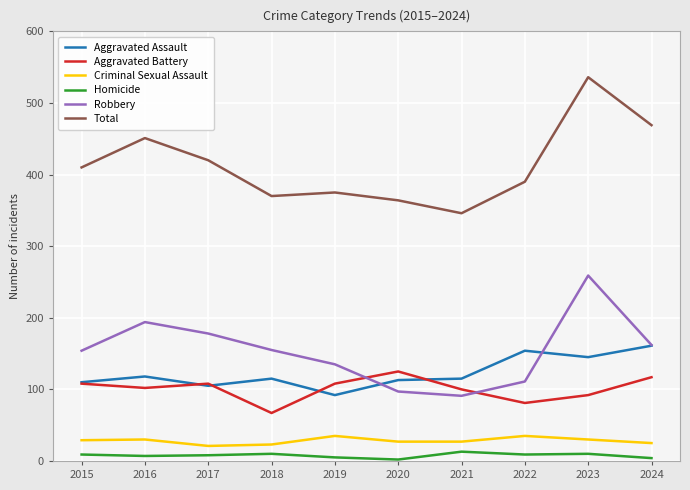

Which series has the widest spread of values?

Total